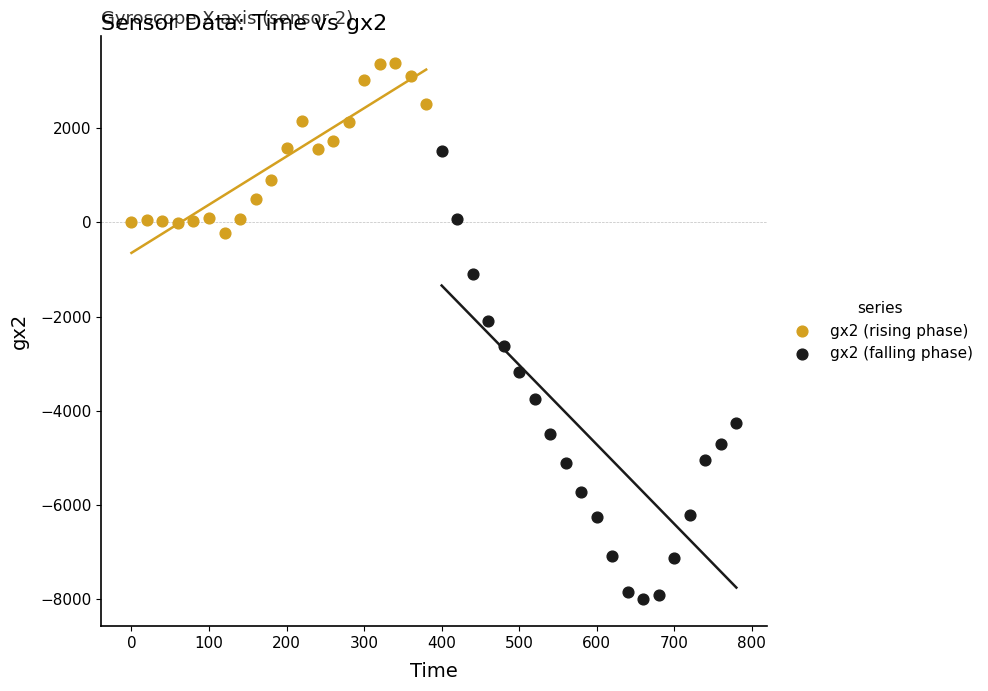

Which series reaches the maximum Y coordinate?

gx2 (rising phase)